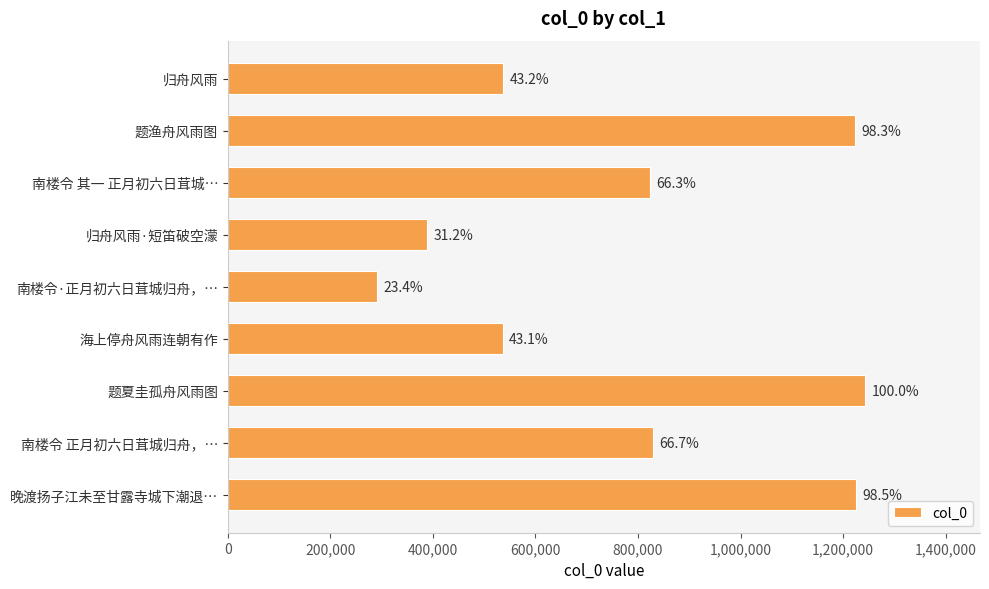

Are the bars horizontal?

Yes